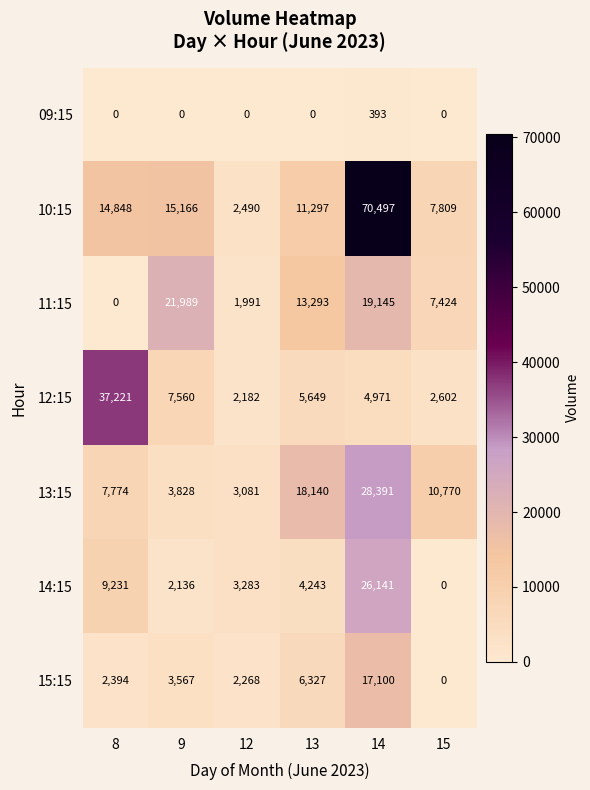

Is it true that 13:15 equals 3828 at 9?

True